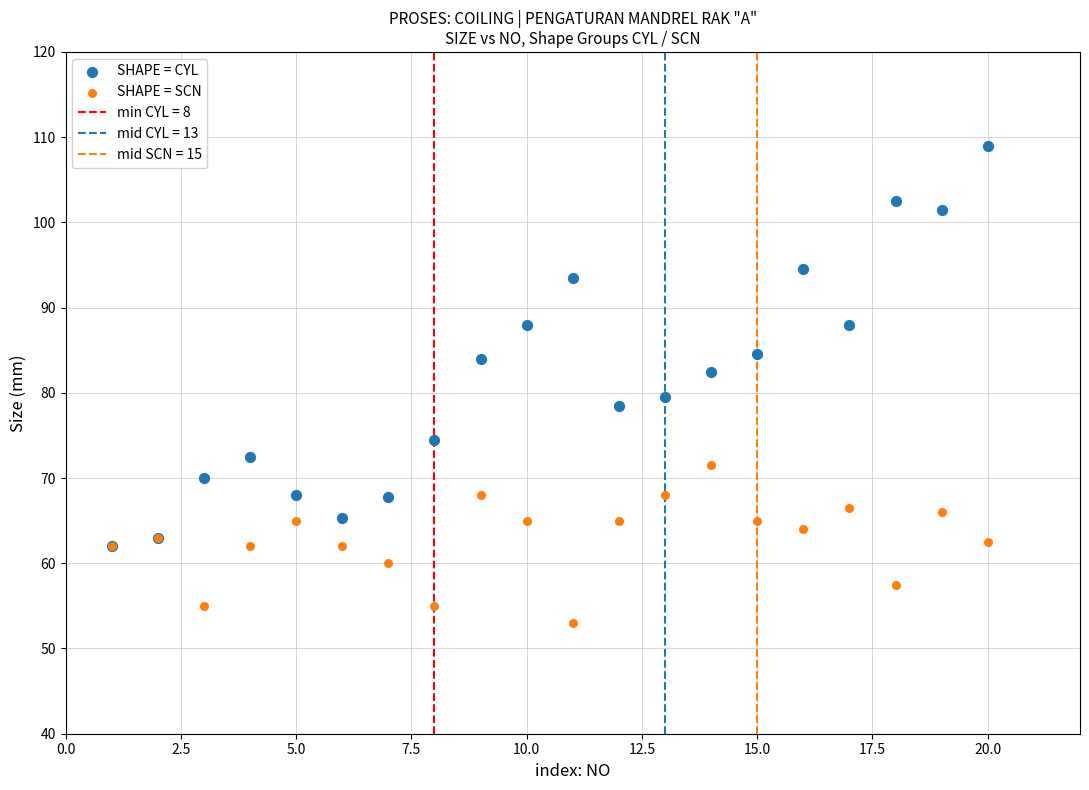

Which series reaches the minimum Y coordinate?

SHAPE = SCN